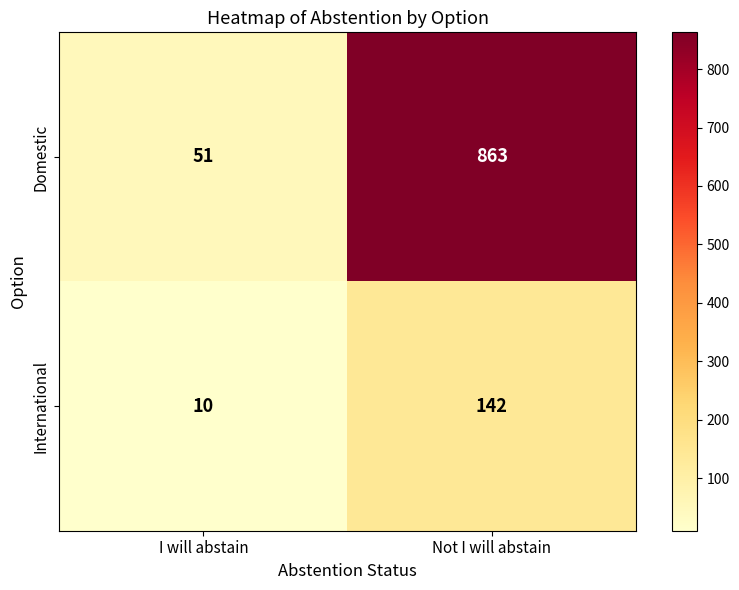

At which label is International closest to 76?

I will abstain